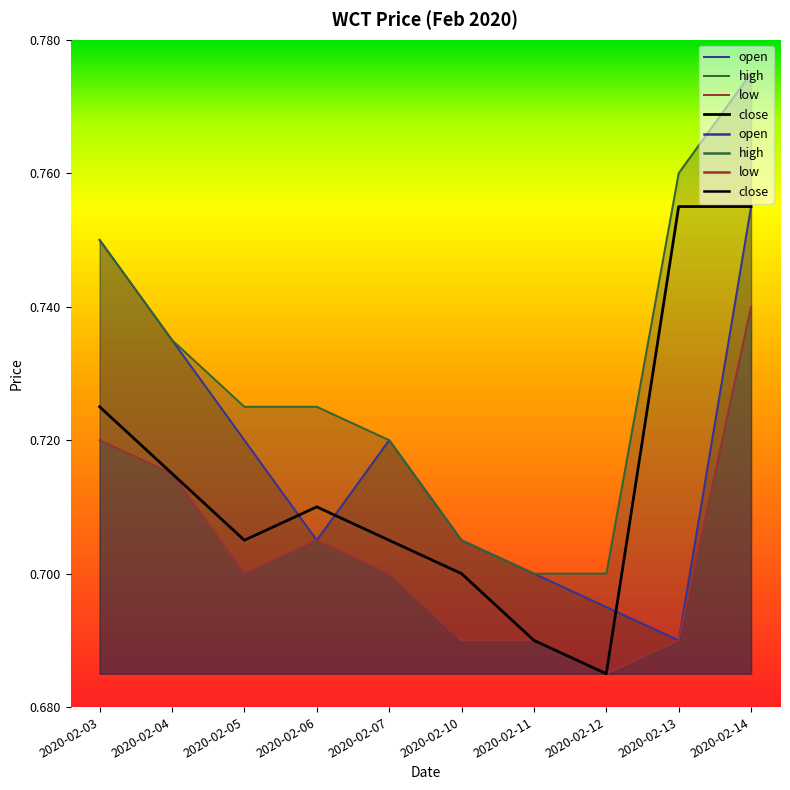

What is the difference between the maximum and minimum values in the open series?

0.1